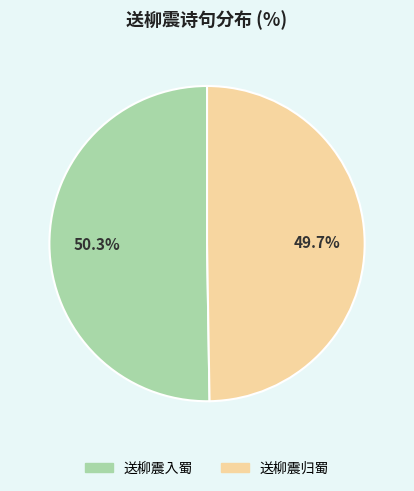

Which has a higher value, 送柳震入蜀 or 送柳震归蜀?

送柳震入蜀